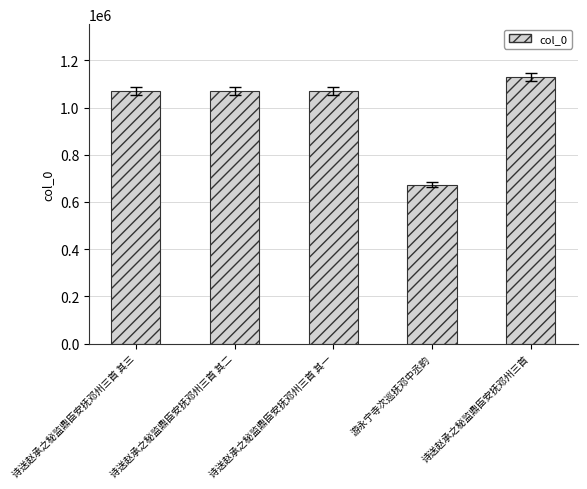

Is it true that the value at 诗送赵承之秘监鼎臣安抚邓州三首 其二 is 529689?

False